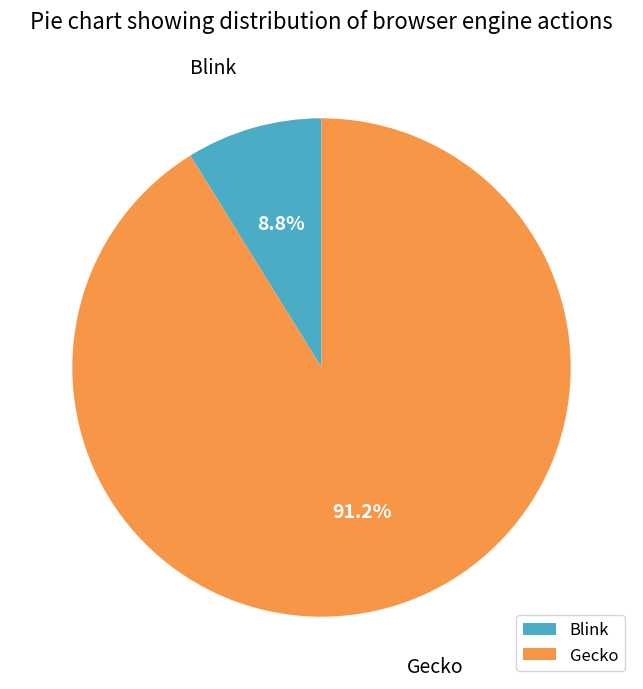

What is the smallest slice in the pie chart?

Blink